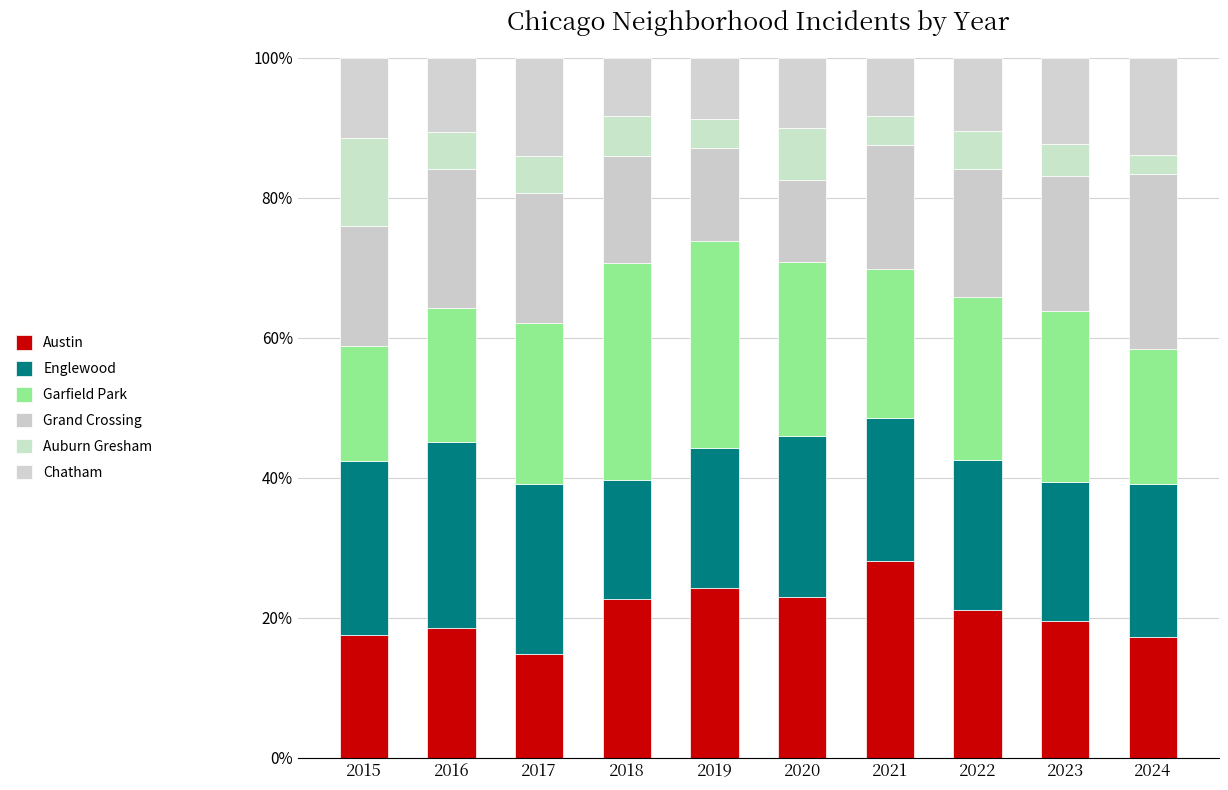

At which label does Auburn Gresham first exceed 5?

2015